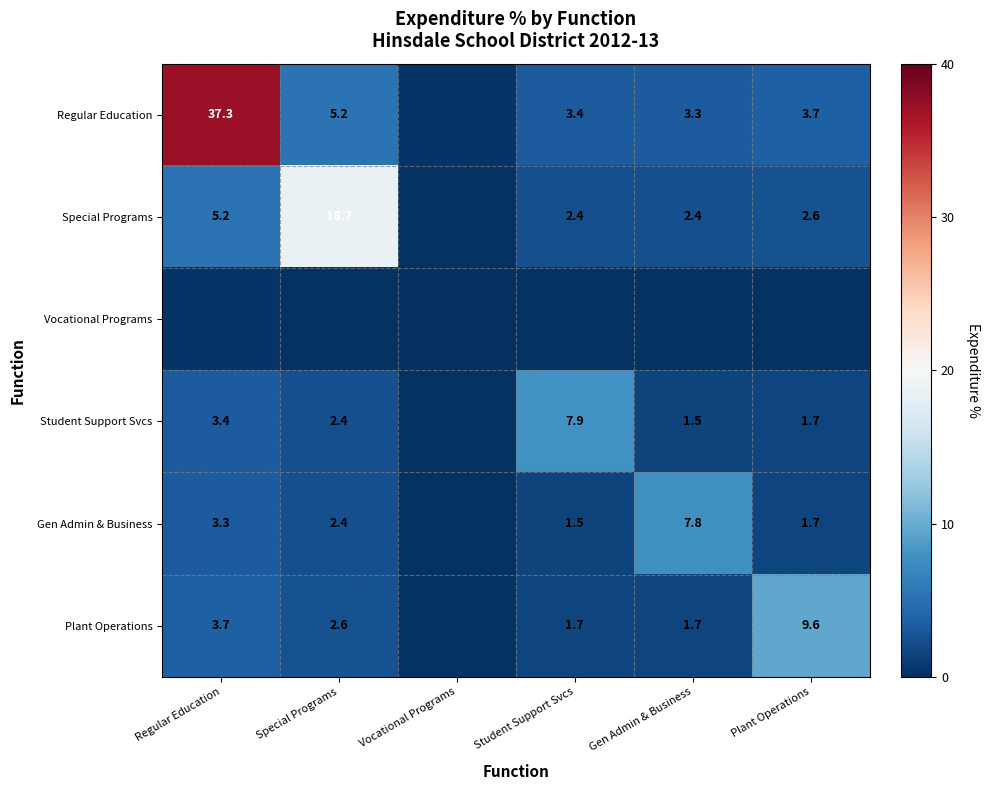

Is the value of Gen Admin & Business at Plant Operations greater than the value of Special Programs at Plant Operations?

No